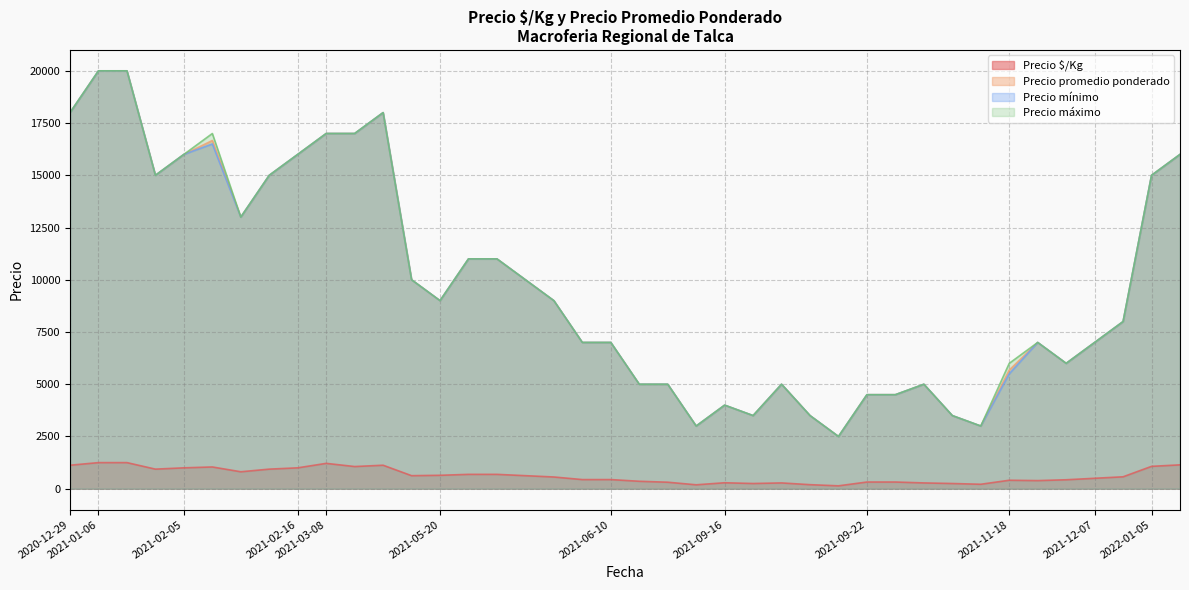

What is the maximum value for Precio máximo?

20000